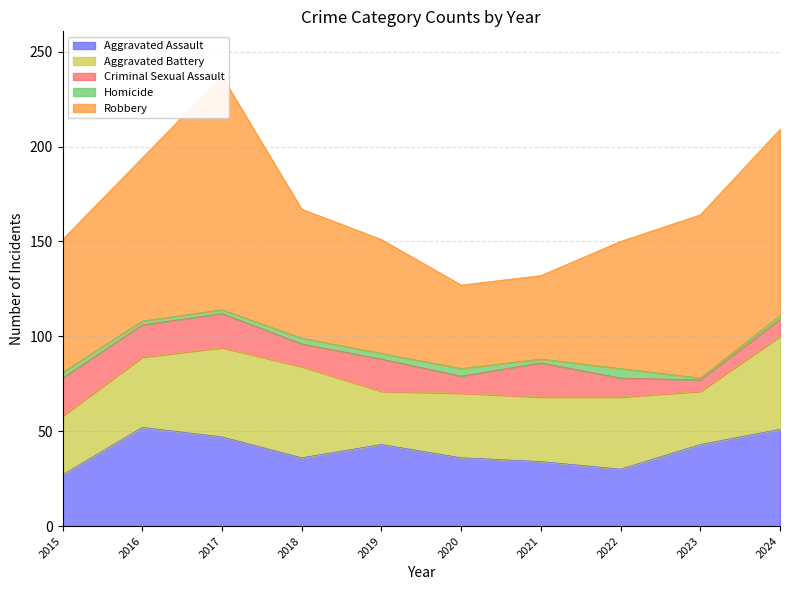

How many interior local valleys does the Criminal Sexual Assault series have?

4